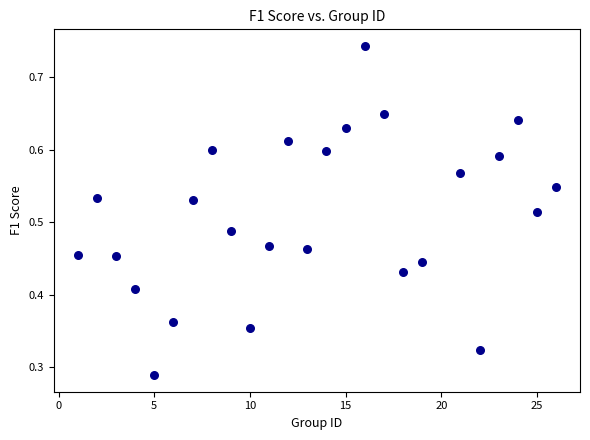

What is the range of X values (max minus min)?

25.0